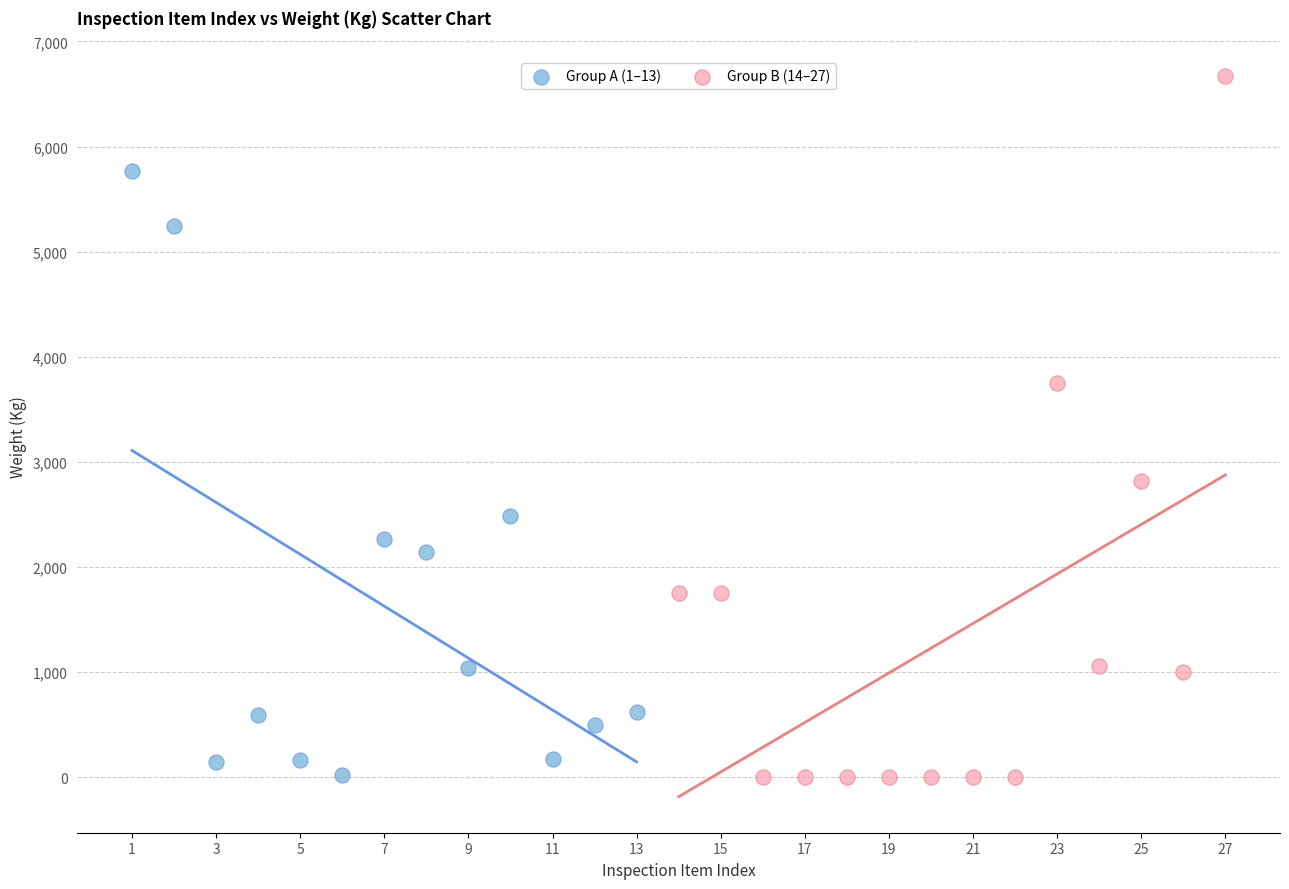

Which series contains the highest Y value?

Group B (14–27)